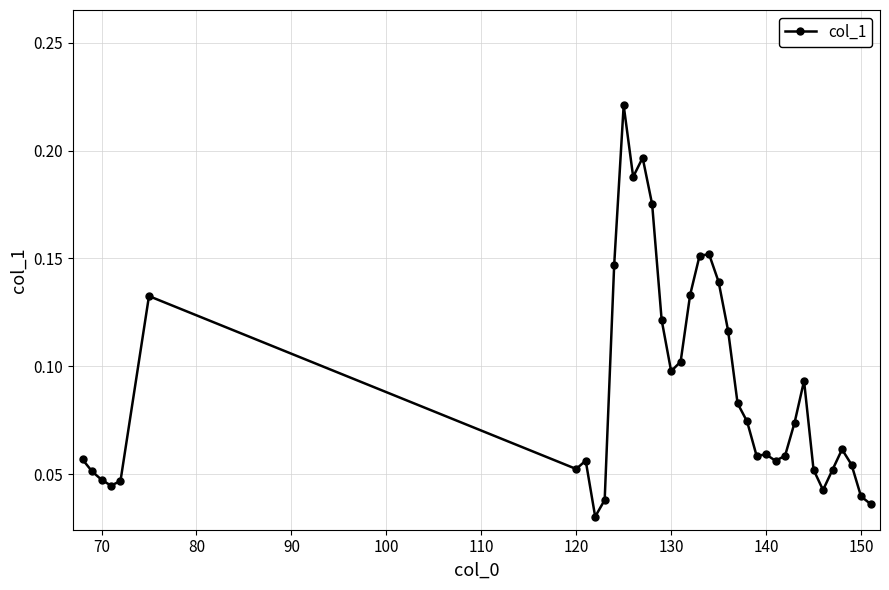

What is the sum of all values?

3.4